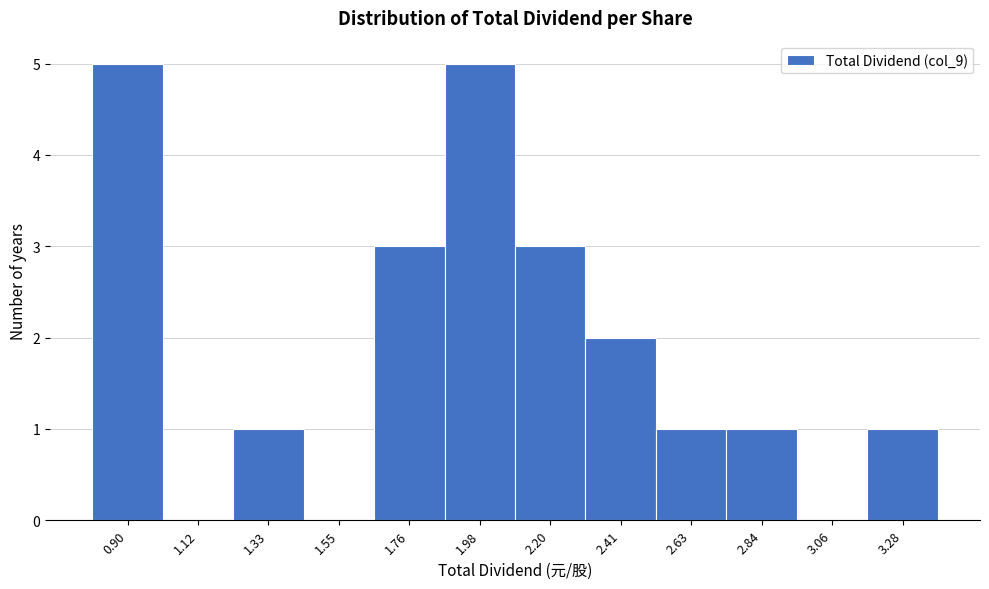

Reading left to right, list all the values displayed in this chart.

0.90=5	1.12=0	1.33=1	1.55=0	1.76=3	1.98=5	2.20=3	2.41=2	2.63=1	2.84=1	3.06=0	3.28=1